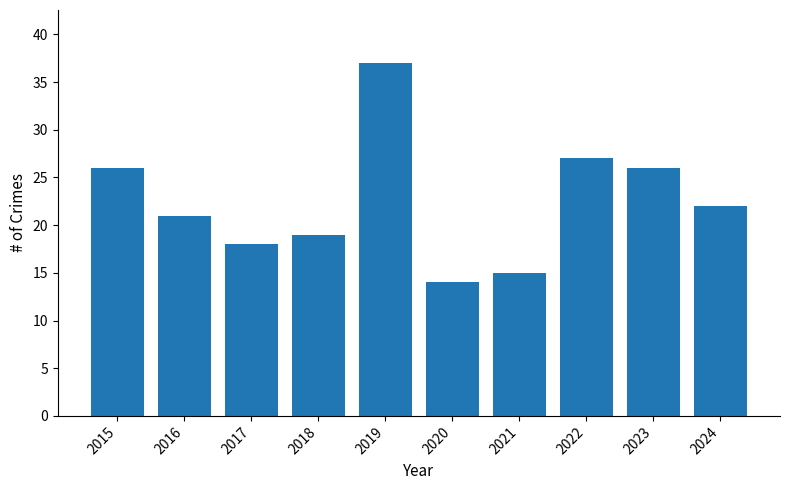

Which label corresponds to the largest value in the chart?

2019